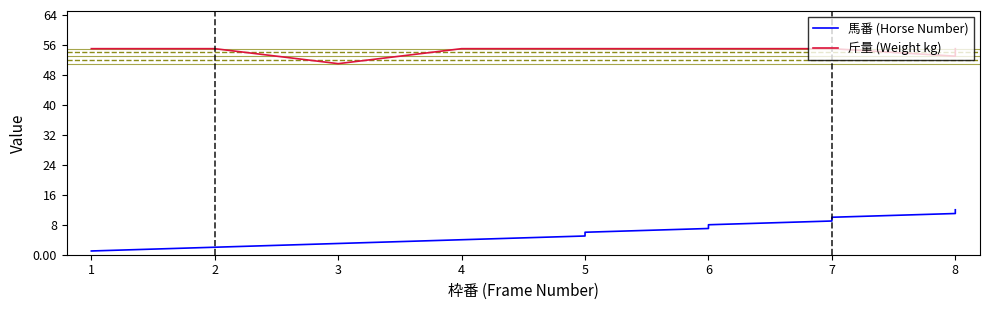

What are all the series names shown in the legend?

馬番 (Horse Number), 斤量 (Weight kg)